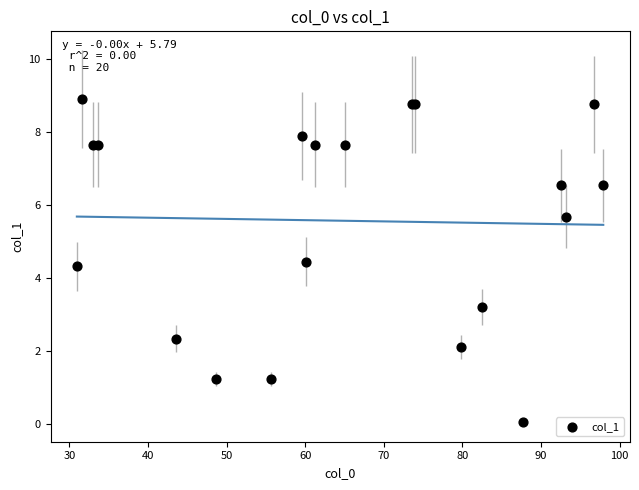

What Y value in the scatter plot is closest to 4?

4.3